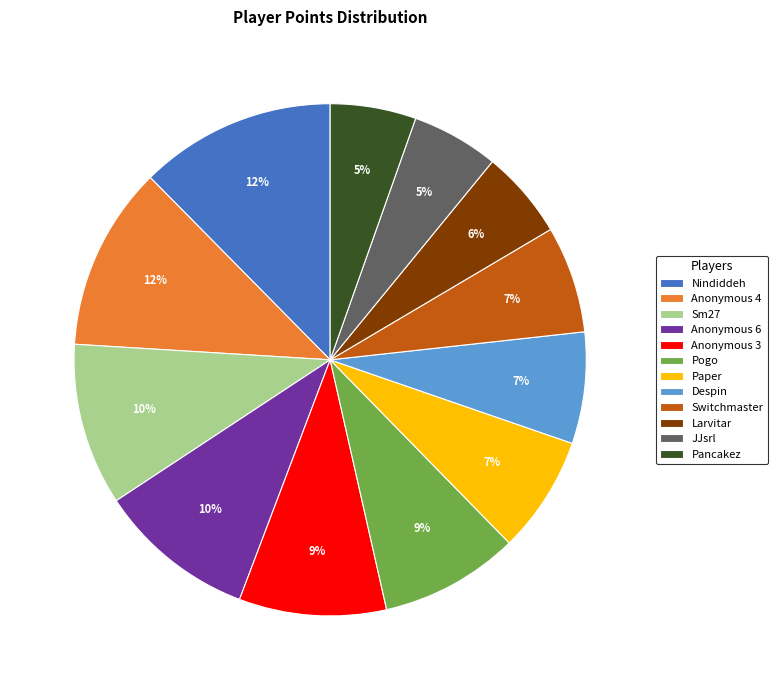

What percentage is the Sm27 slice, to the nearest percent?

10%